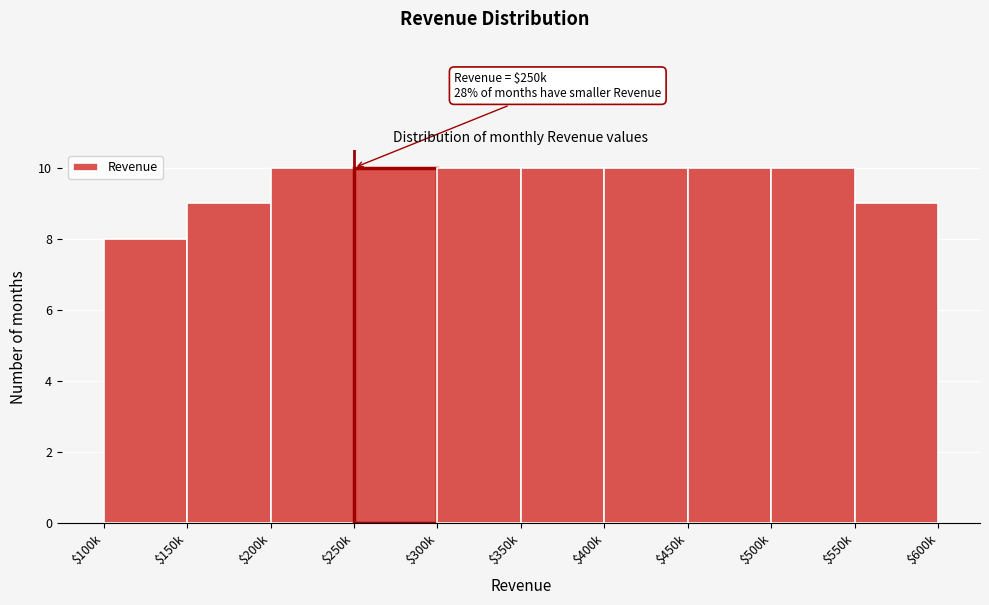

Reading right to left, list all the values displayed in this chart.

9	10	10	10	10	10	10	10	9	8